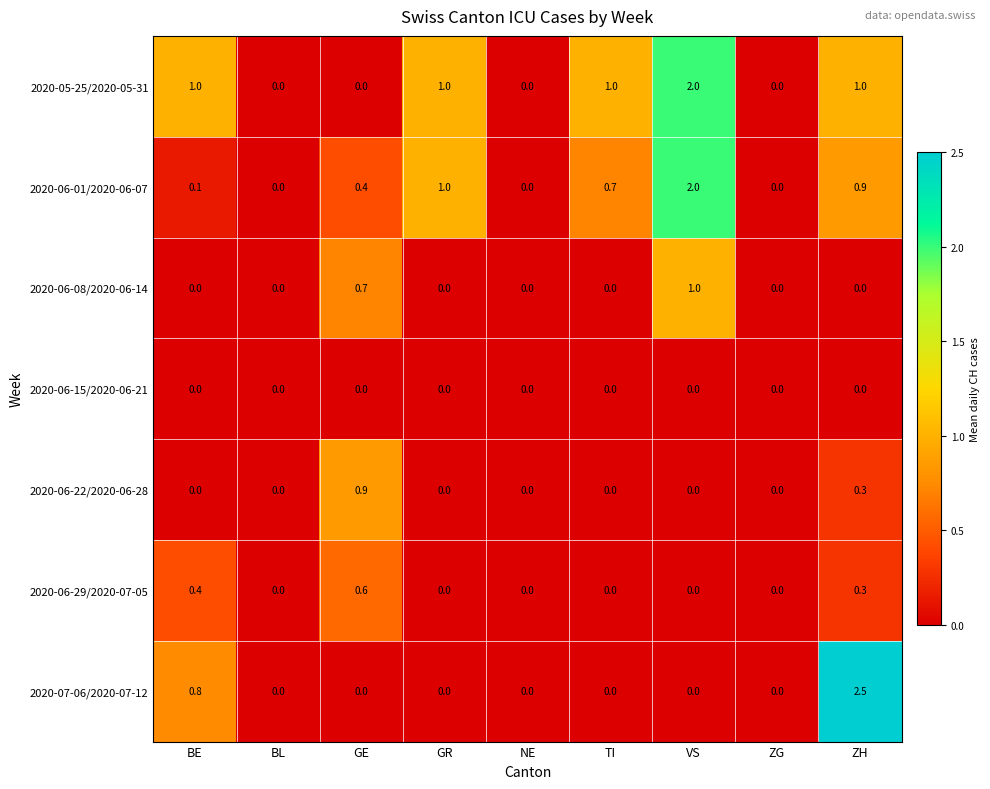

How many 2020-06-29/2020-07-05 values are between 0 and 1?

9